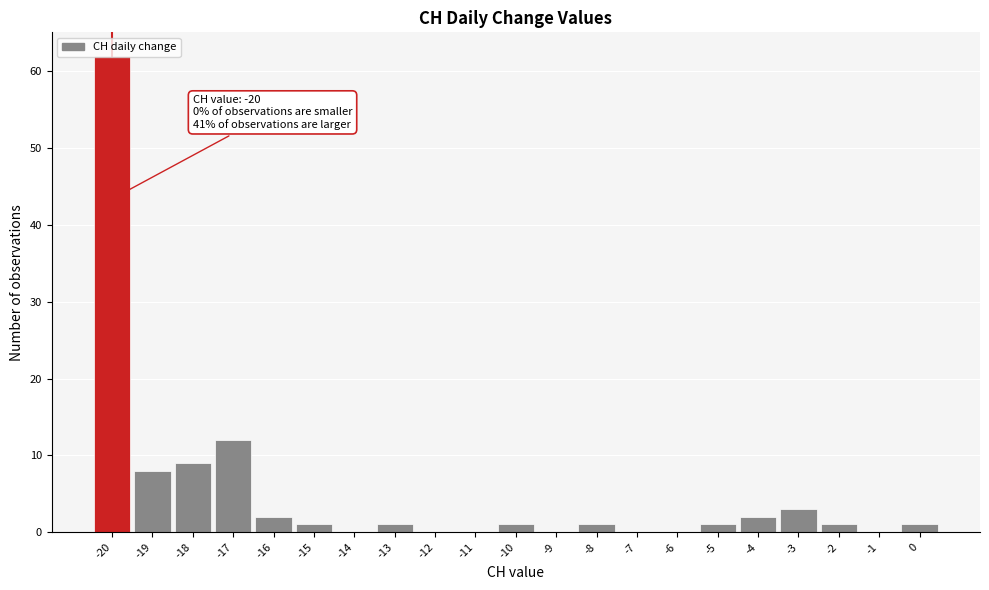

Over which range of the x-axis is the bar tallest?

-20.5 to -19.5